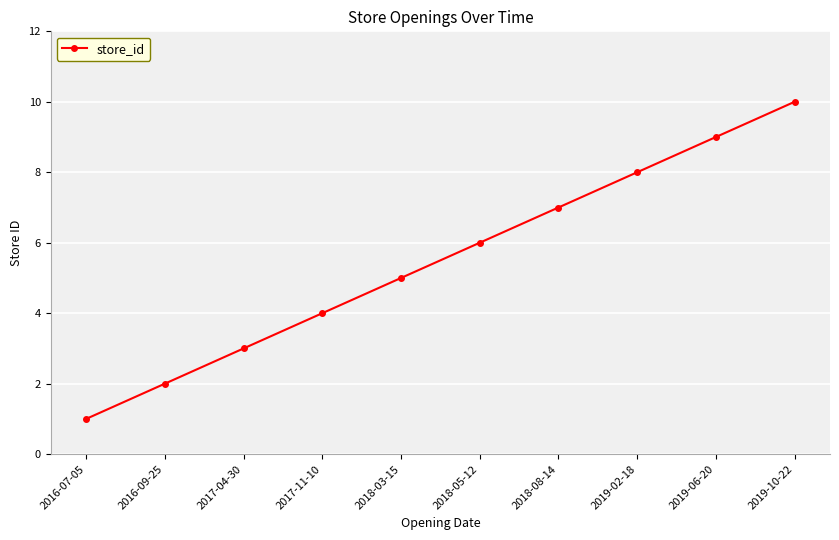

What is the approximate value at 2017-11-10?

4